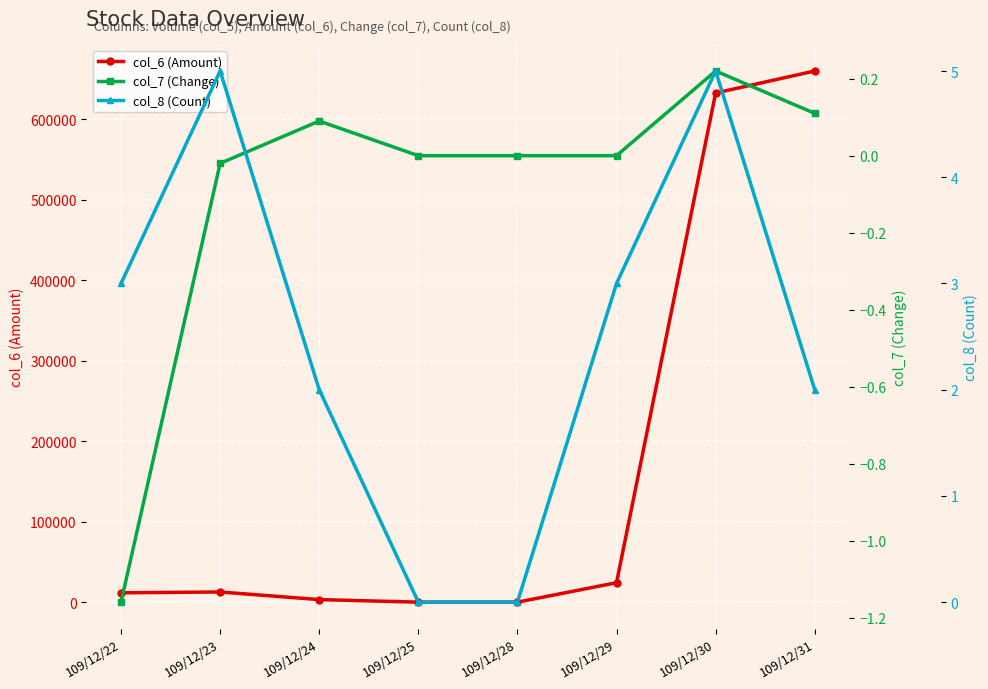

In col_7 (Change), how many points are higher than both neighbors (excluding endpoints)?

2